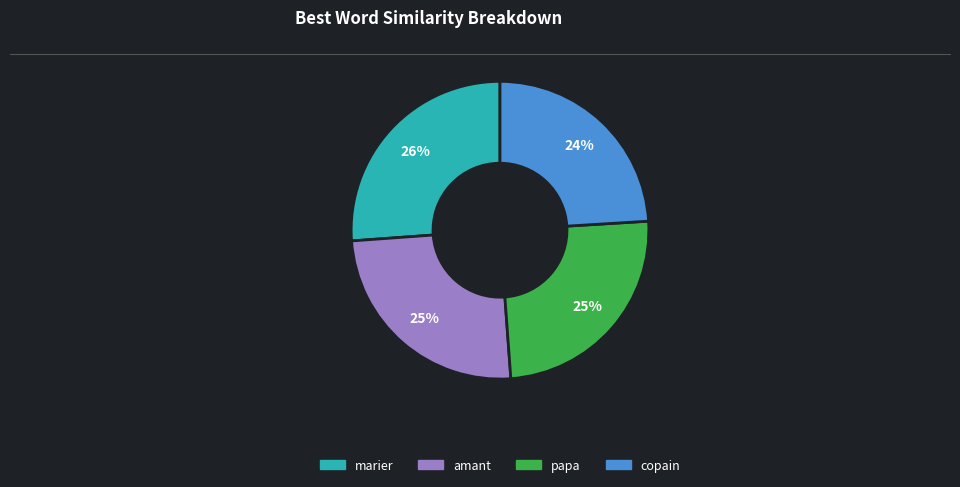

To the nearest percent, what is the average slice percentage?

25%